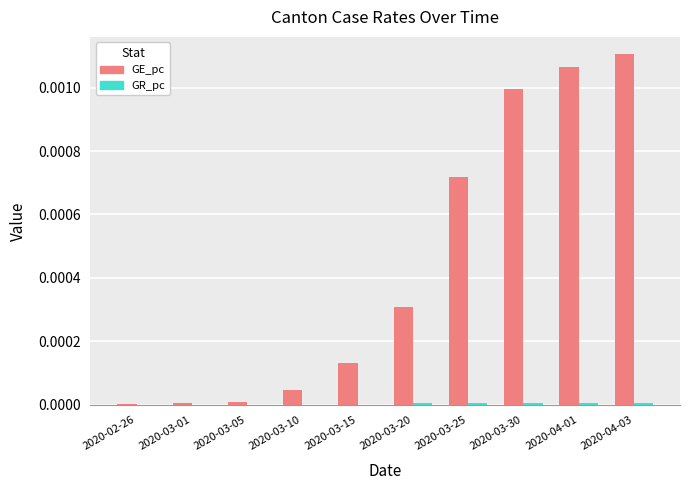

At which label does GE_pc reach its peak?

2020-04-03